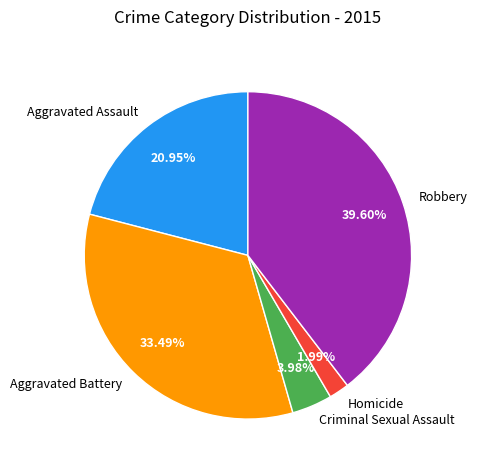

To the nearest percent, what portion does Homicide represent?

2%